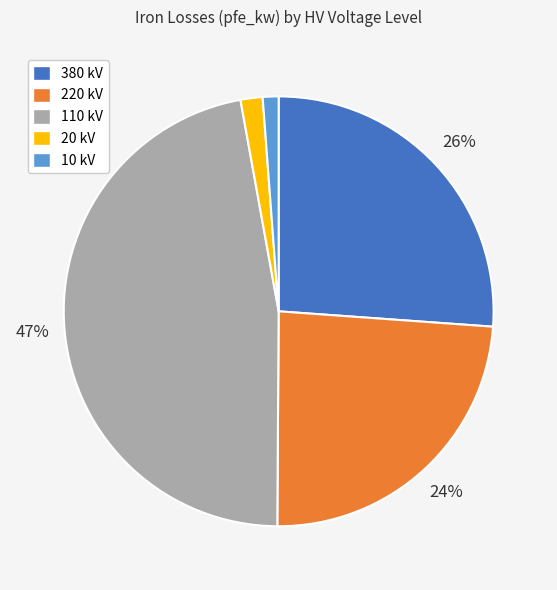

True or false: 20 kV accounts for 2% of the total.

True